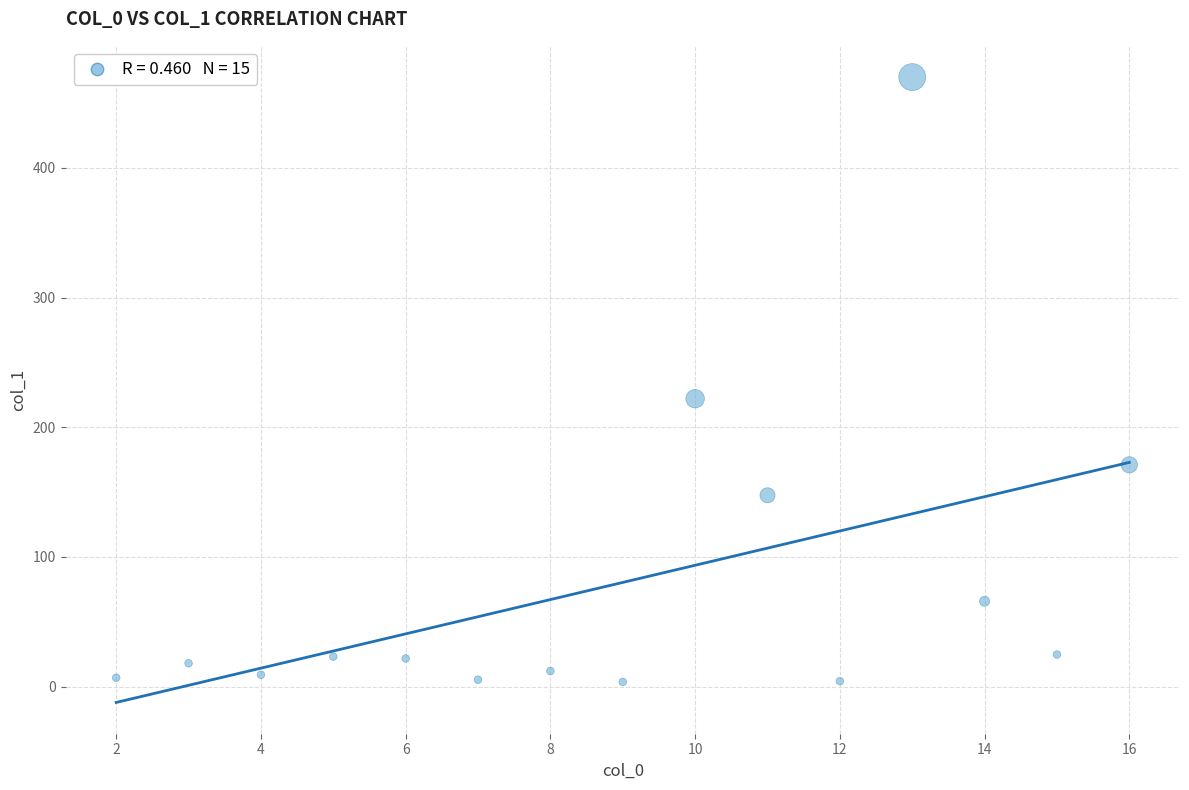

What is the range of Y values (max minus min)?

466.4